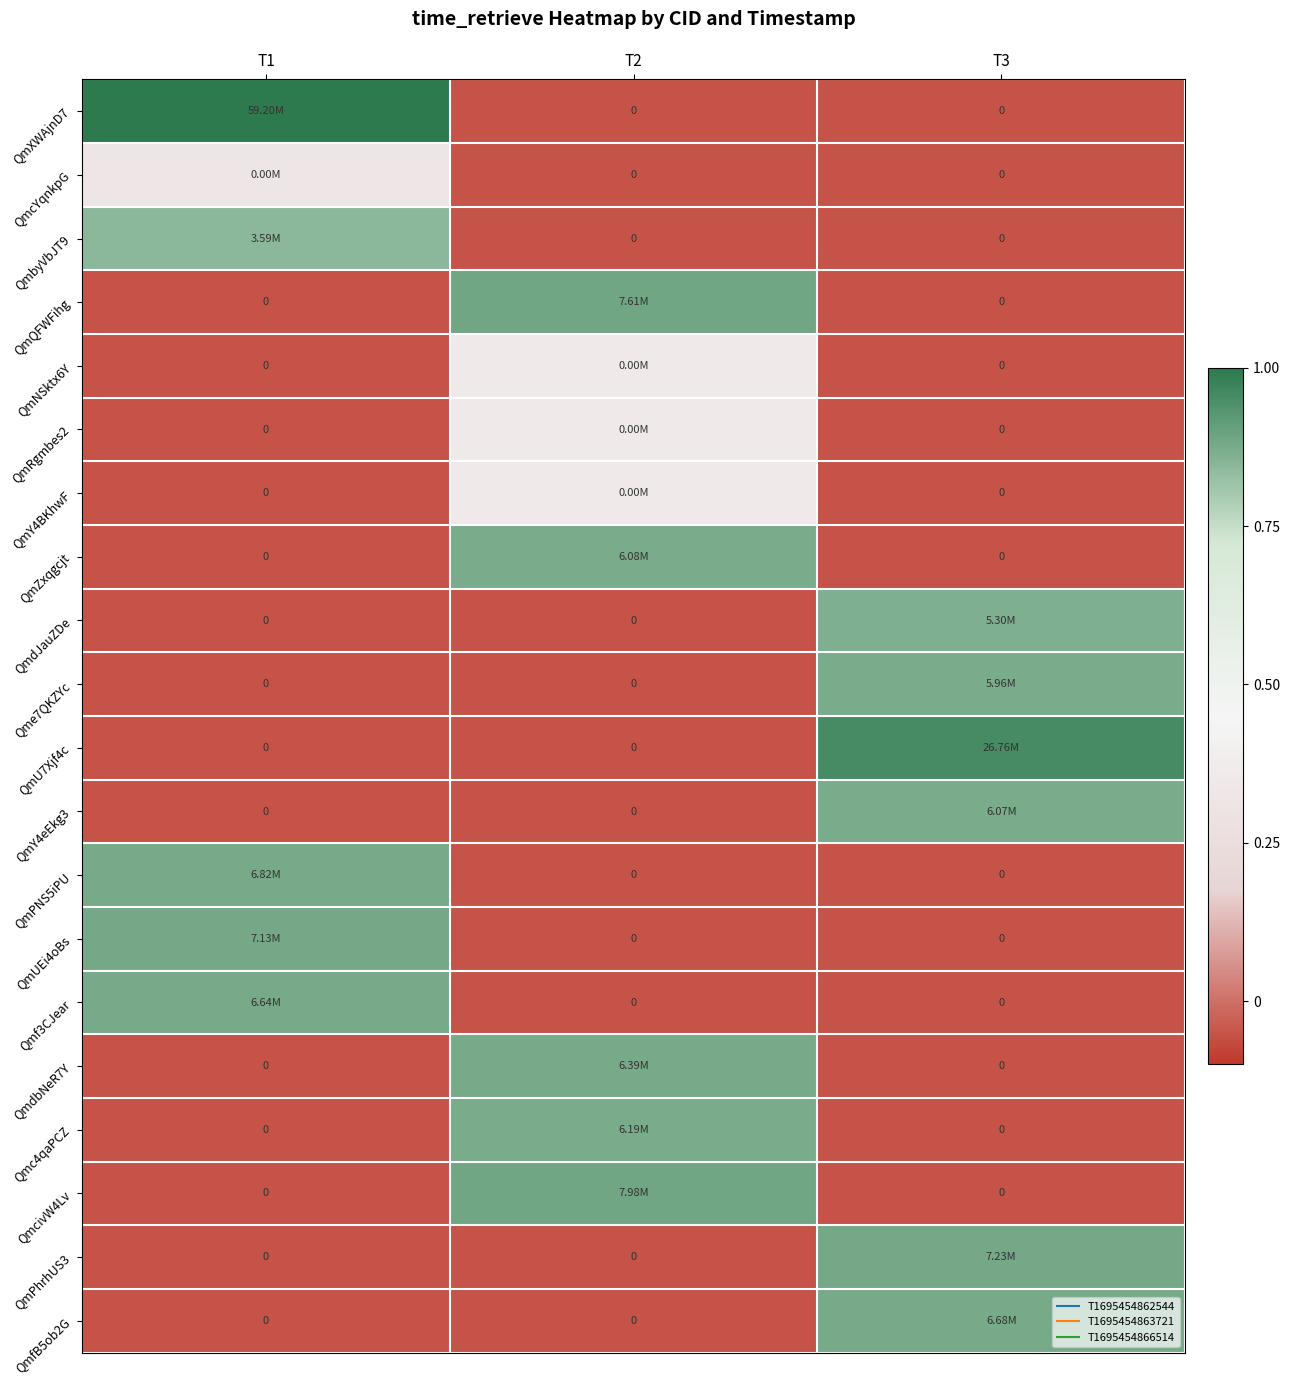

Which has a higher value, T1 or T3?

T1